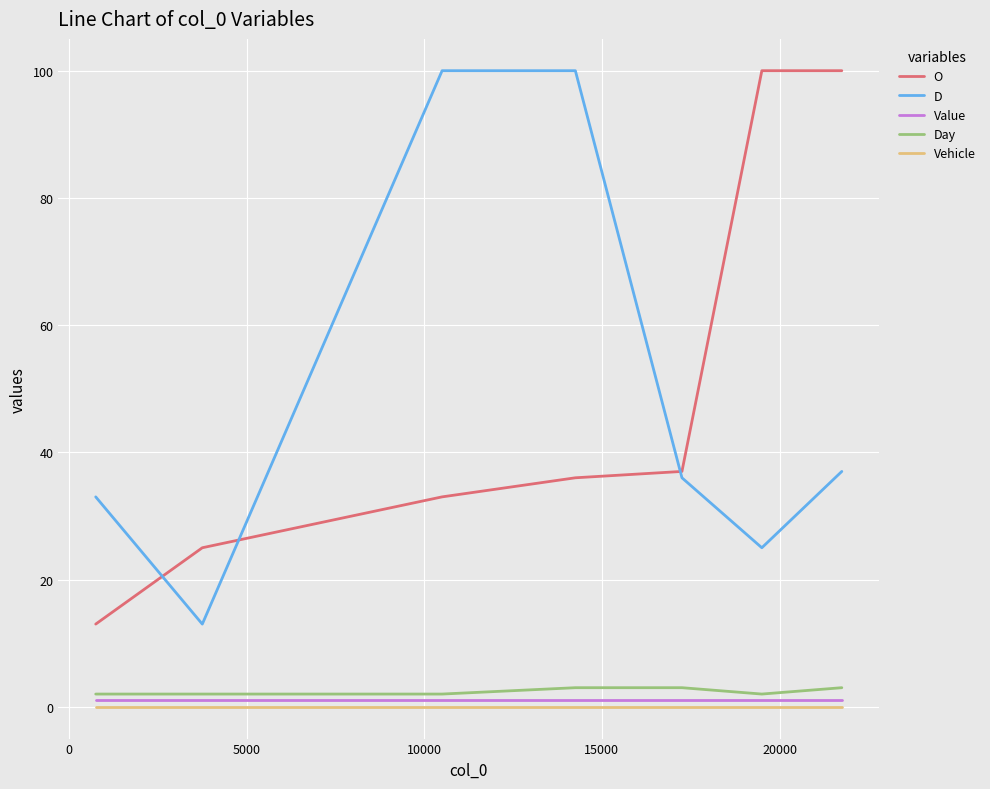

What is the average value of the Value series?

1.0